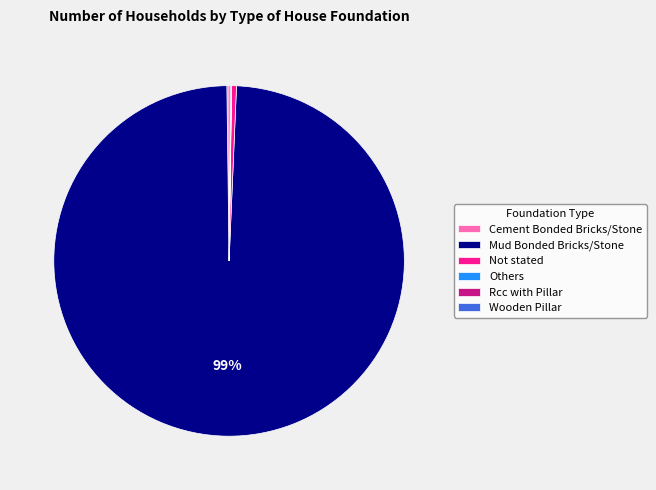

What is the majority slice?

Mud Bonded Bricks/Stone